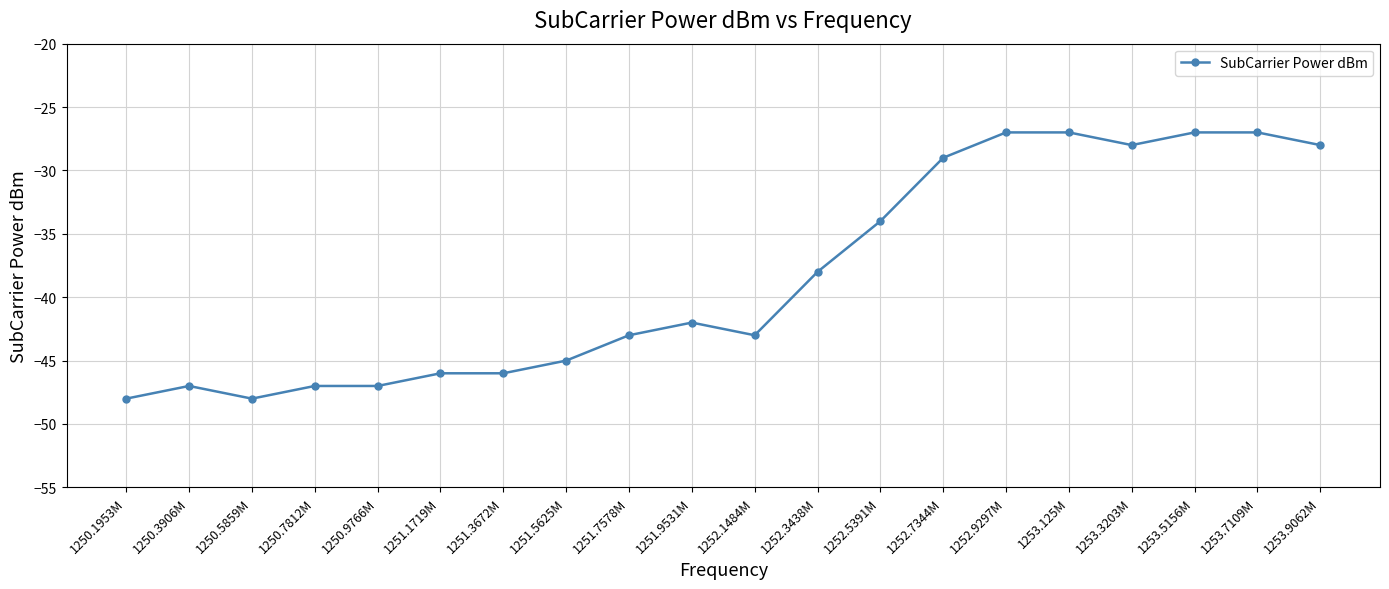

At which category does the data reach its first local valley?

1250.5859M